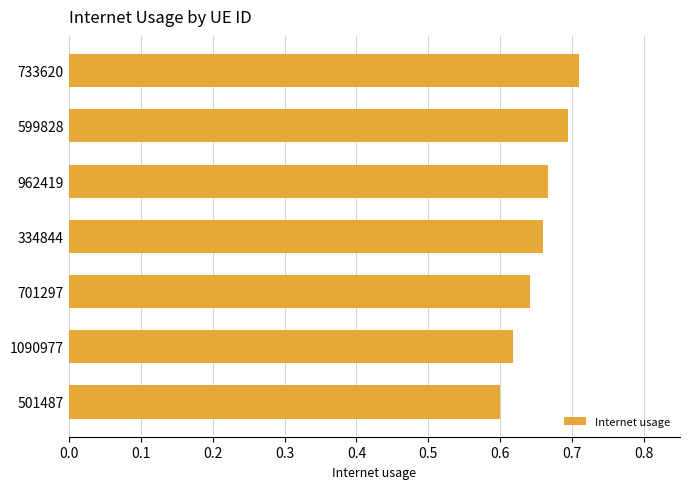

Which label corresponds to the smallest value in the chart?

501487